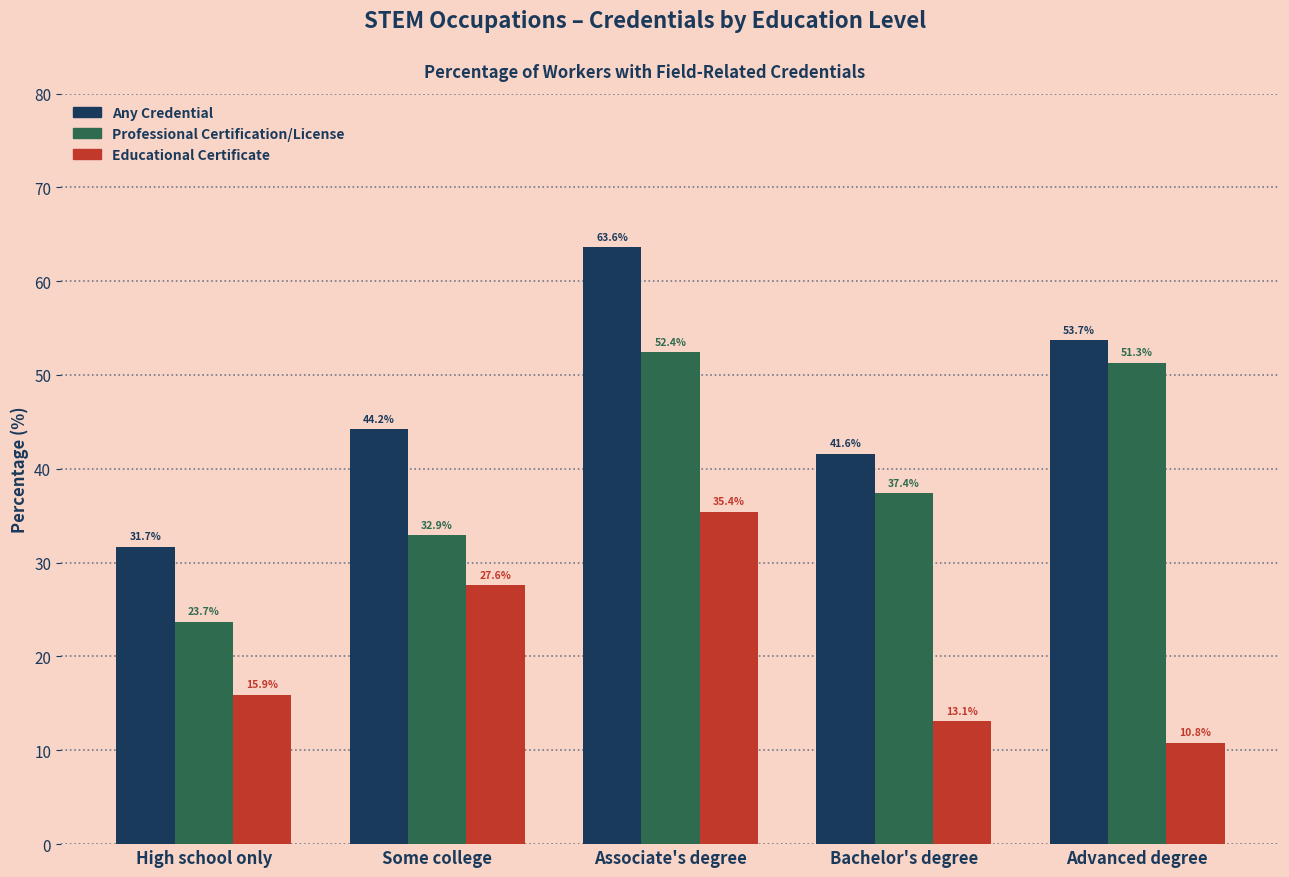

What is the lowest value of the Educational Certificate series?

10.8